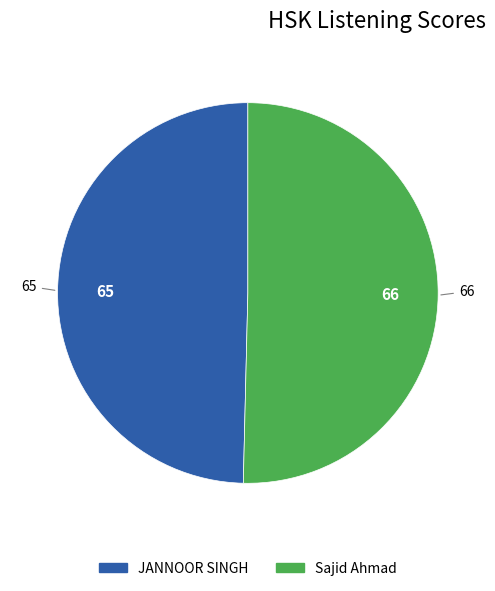

Combined, do JANNOOR SINGH and Sajid Ahmad account for over 50%?

Yes